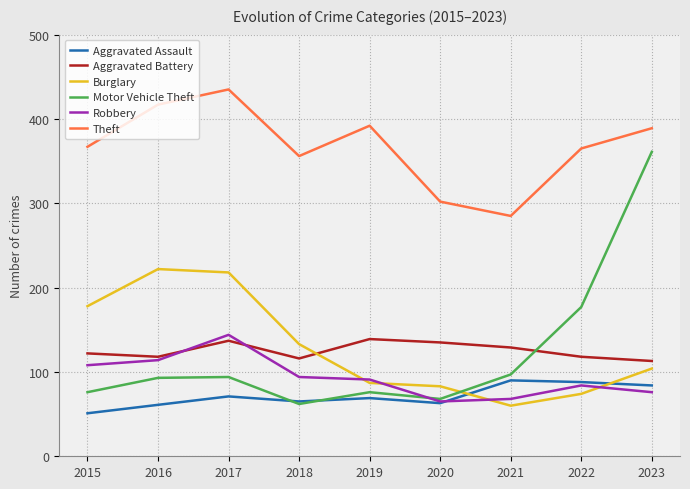

What is the total value across all series at 2016?

1025